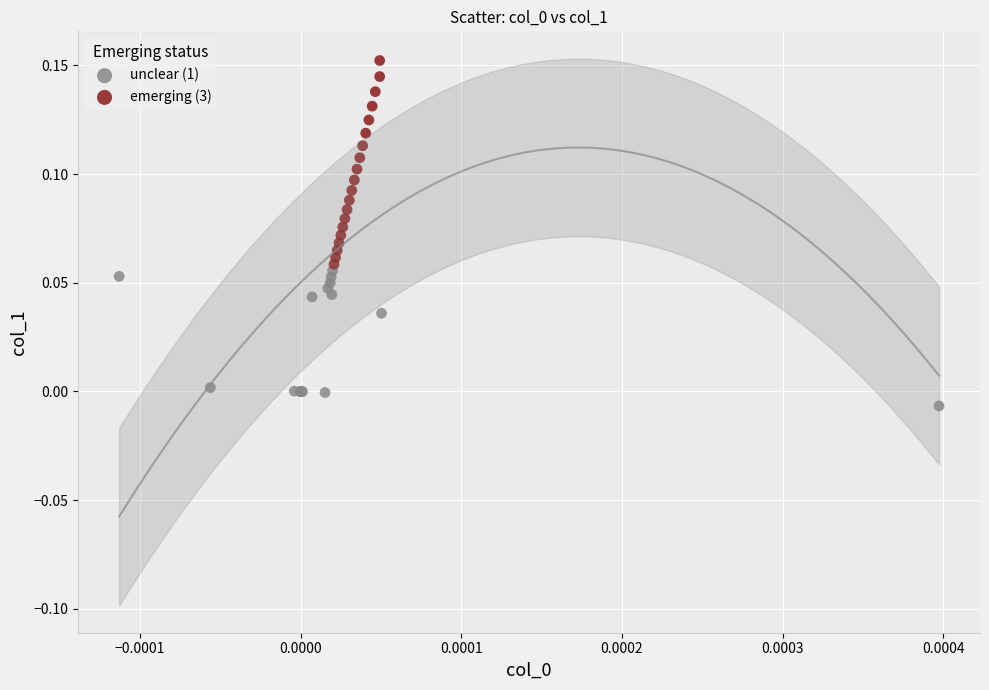

Which series reaches the maximum Y coordinate?

emerging (3)